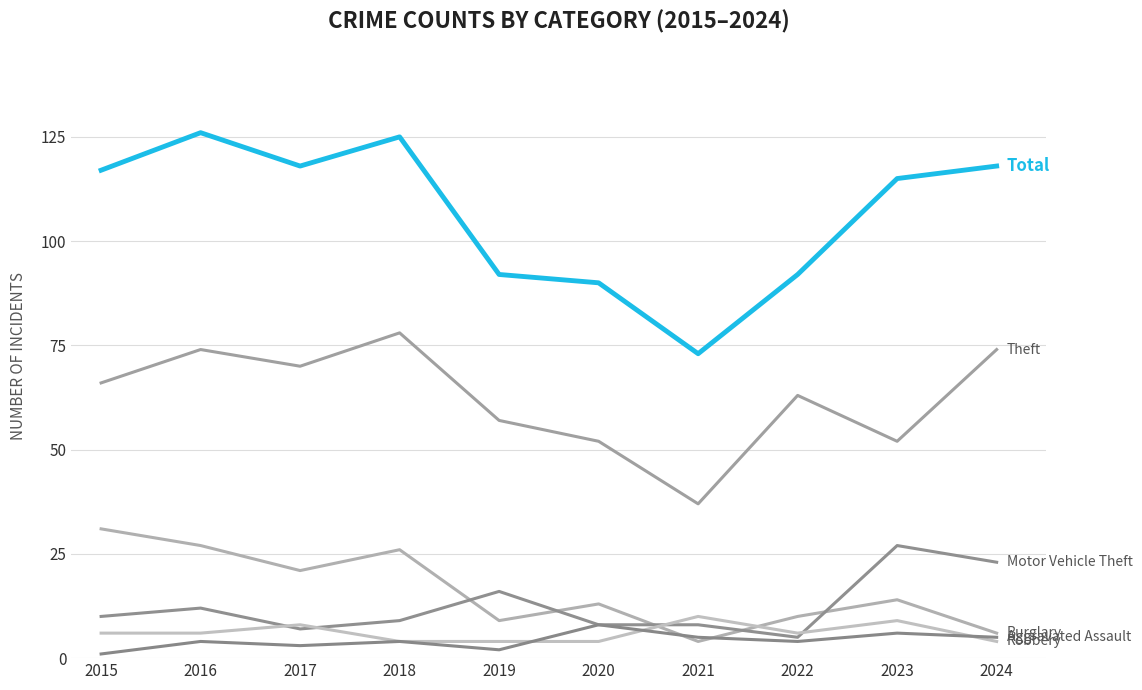

Reading right to left, transcribe all the data shown in this chart.

Total: 2024=118	2023=115	2022=92	2021=73	2020=90	2019=92	2018=125	2017=118	2016=126	2015=117
Theft: 2024=74	2023=52	2022=63	2021=37	2020=52	2019=57	2018=78	2017=70	2016=74	2015=66
Burglary: 2024=6	2023=14	2022=10	2021=4	2020=13	2019=9	2018=26	2017=21	2016=27	2015=31
Motor Vehicle Theft: 2024=23	2023=27	2022=5	2021=8	2020=8	2019=16	2018=9	2017=7	2016=12	2015=10
Robbery: 2024=4	2023=9	2022=6	2021=10	2020=4	2019=4	2018=4	2017=8	2016=6	2015=6
Aggravated Assault: 2024=5	2023=6	2022=4	2021=5	2020=8	2019=2	2018=4	2017=3	2016=4	2015=1